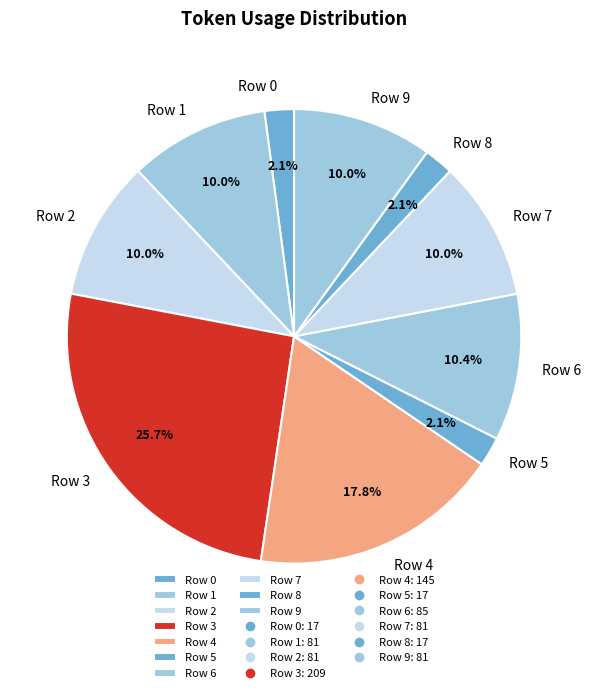

Count the number of slices in the pie.

10